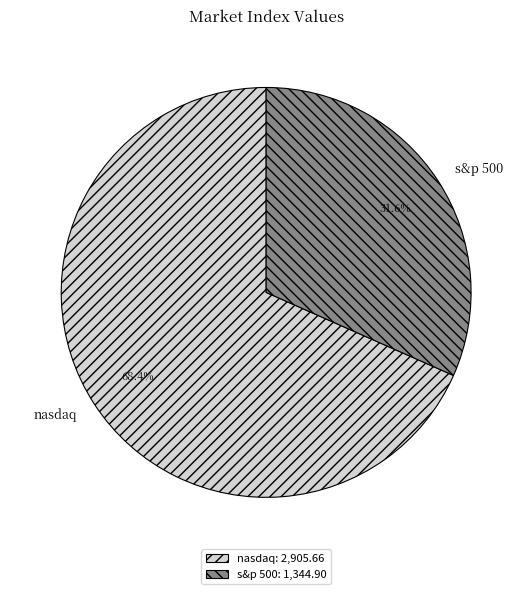

Is it true that nasdaq is 68% of the pie?

True